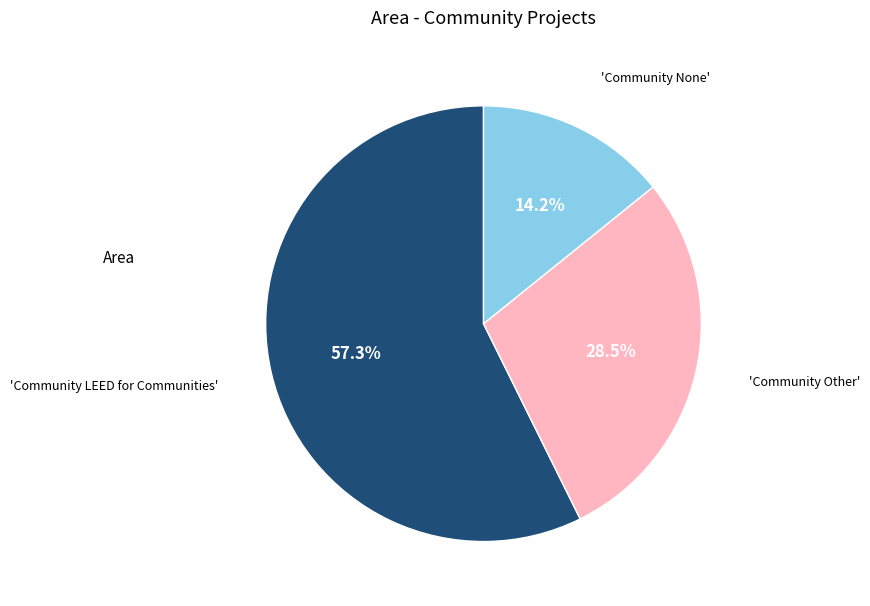

Is there a majority slice in this chart?

Yes